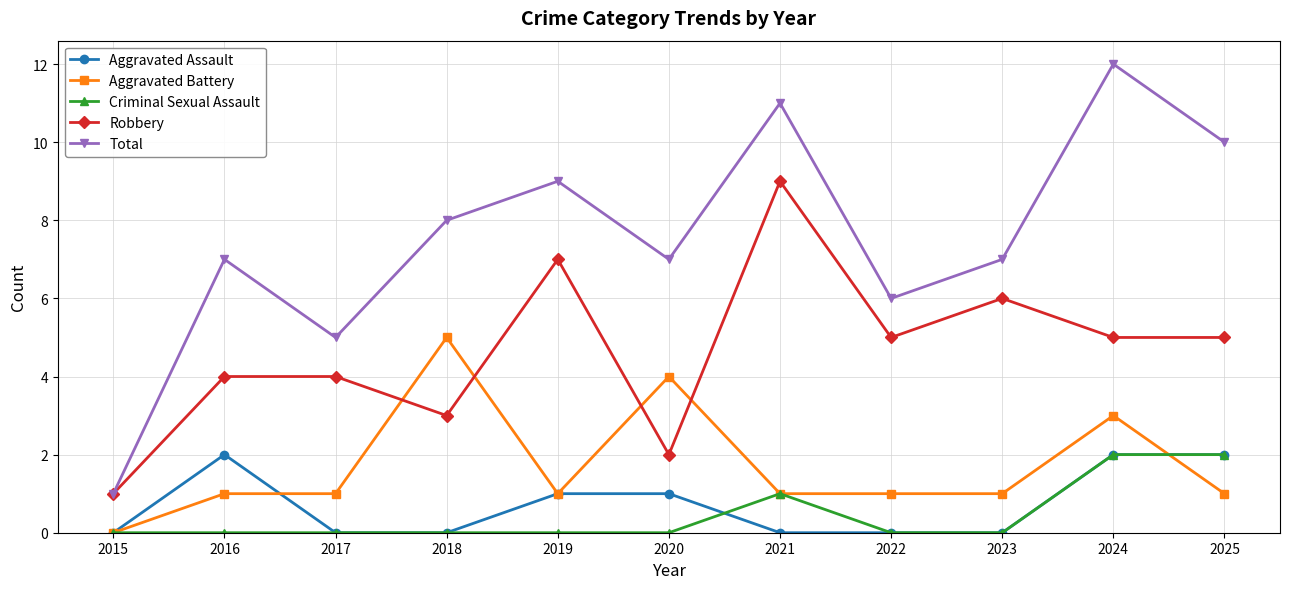

At which label does Aggravated Battery reach its minimum?

2015